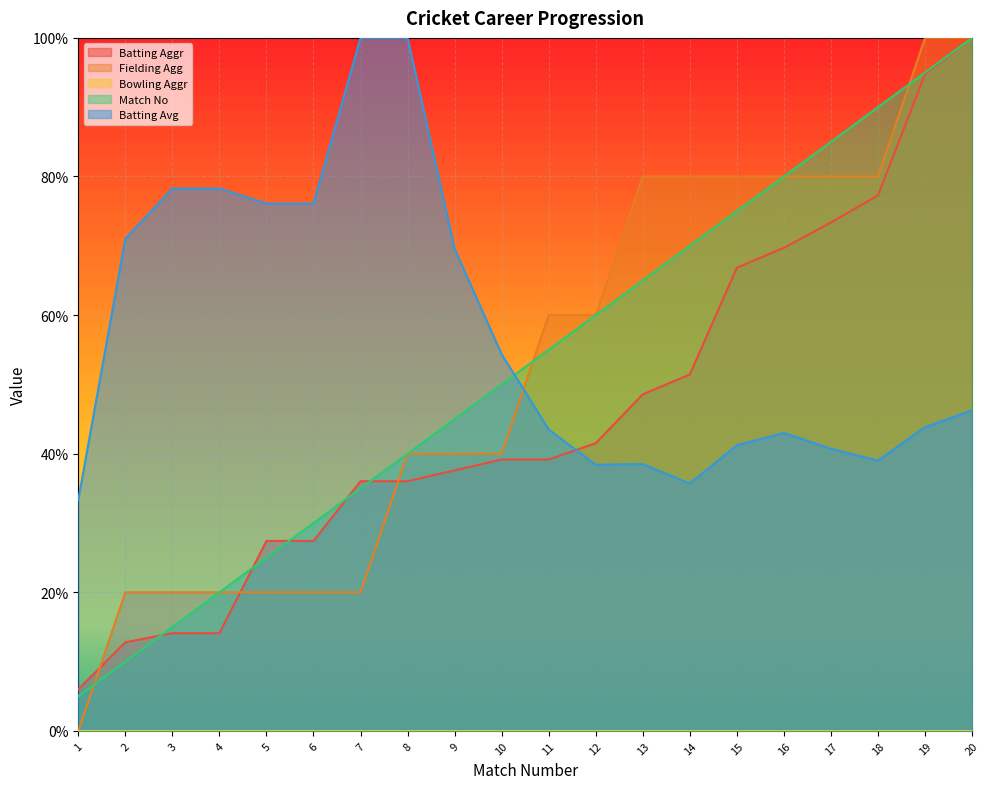

List the labels in order of Fielding Agg value, largest first.

19, 20, 13, 14, 15, 16, 17, 18, 11, 12, 8, 9, 10, 2, 3, 4, 5, 6, 7, 1